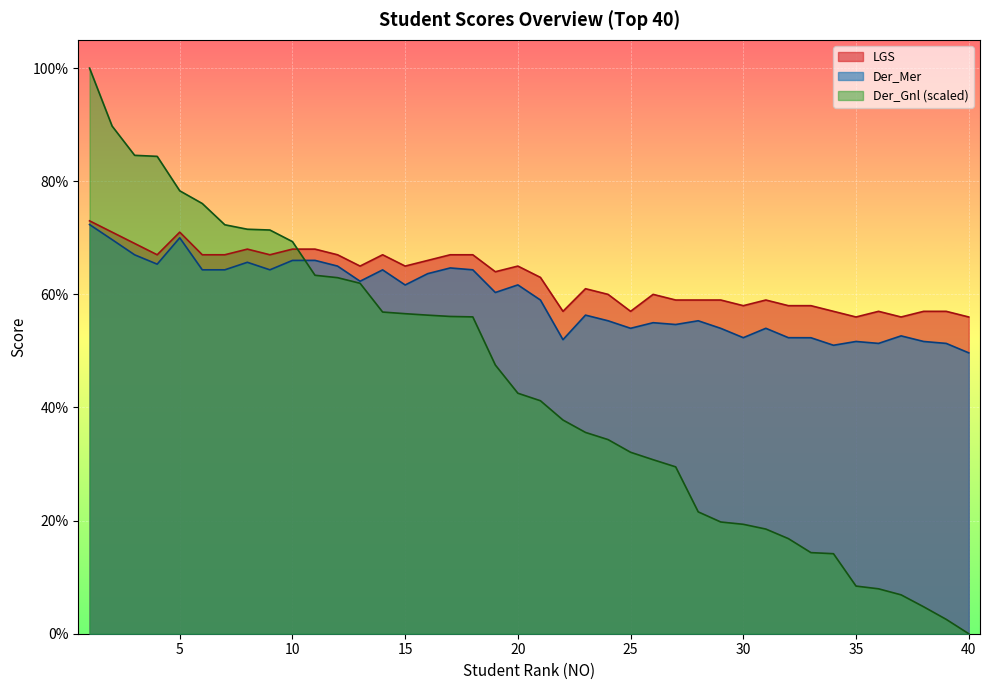

What is the average value of the LGS series?

62.8